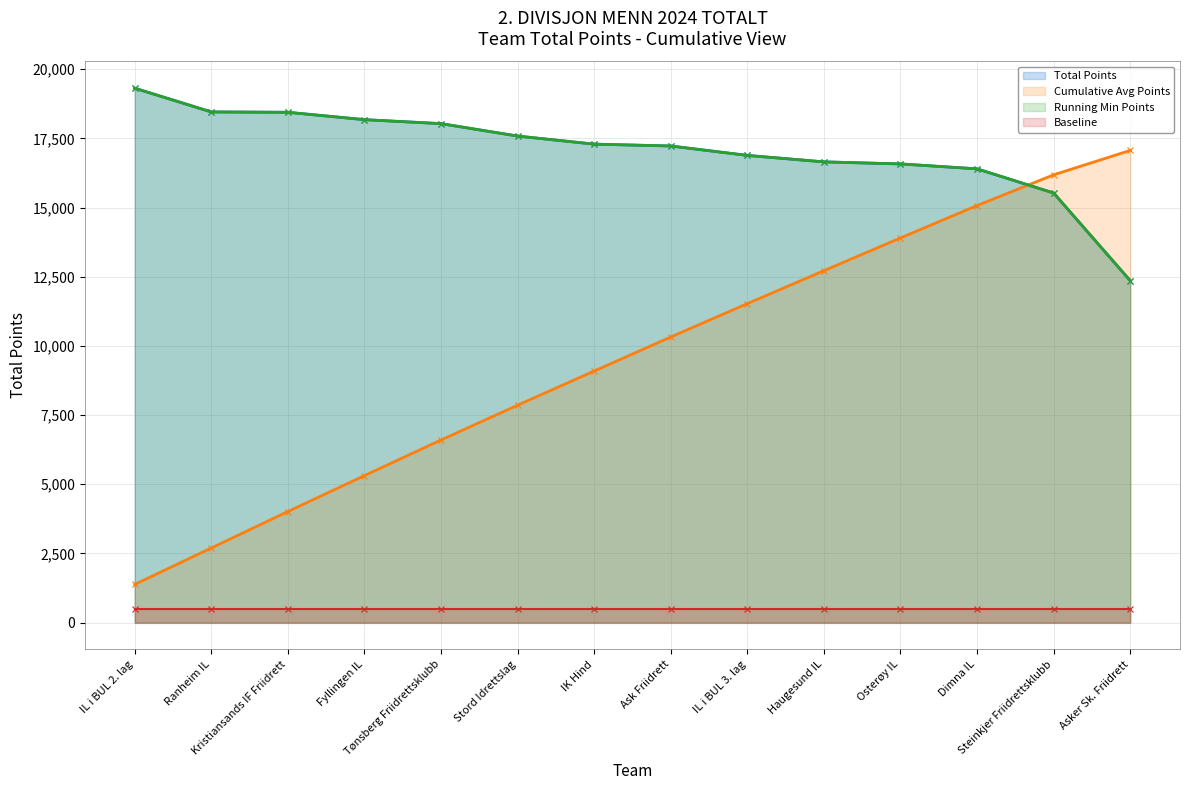

Reading left to right, list all the values displayed in this chart.

Total Points (line): 19314.0	18456.0	18443.0	18177.0	18033.0	17584.0	17292.0	17225.0	16885.0	16651.0	16577.0	16399.0	15526.0	12358.0
Cumulative Avg Points (line): 1379.6	2697.9	4015.2	5313.6	6601.6	7857.6	9092.8	10323.1	11529.2	12718.6	13902.6	15074.0	16183.0	17065.7
Running Min Points (line): 19314.0	18456.0	18443.0	18177.0	18033.0	17584.0	17292.0	17225.0	16885.0	16651.0	16577.0	16399.0	15526.0	12358.0
Baseline (line): 500.0	500.0	500.0	500.0	500.0	500.0	500.0	500.0	500.0	500.0	500.0	500.0	500.0	500.0